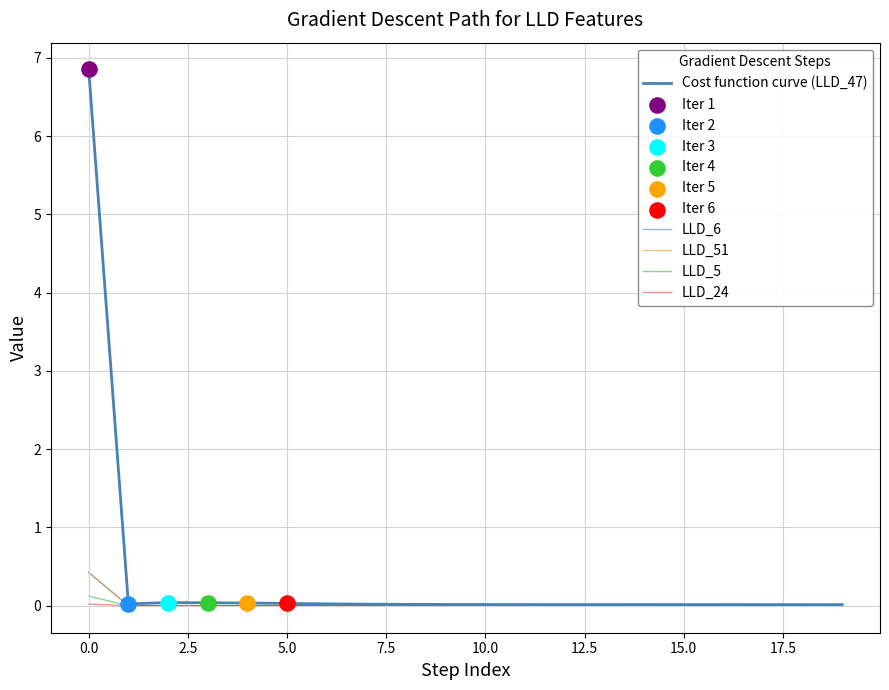

Which series has the largest range (max minus min)?

Cost function curve (LLD_47)